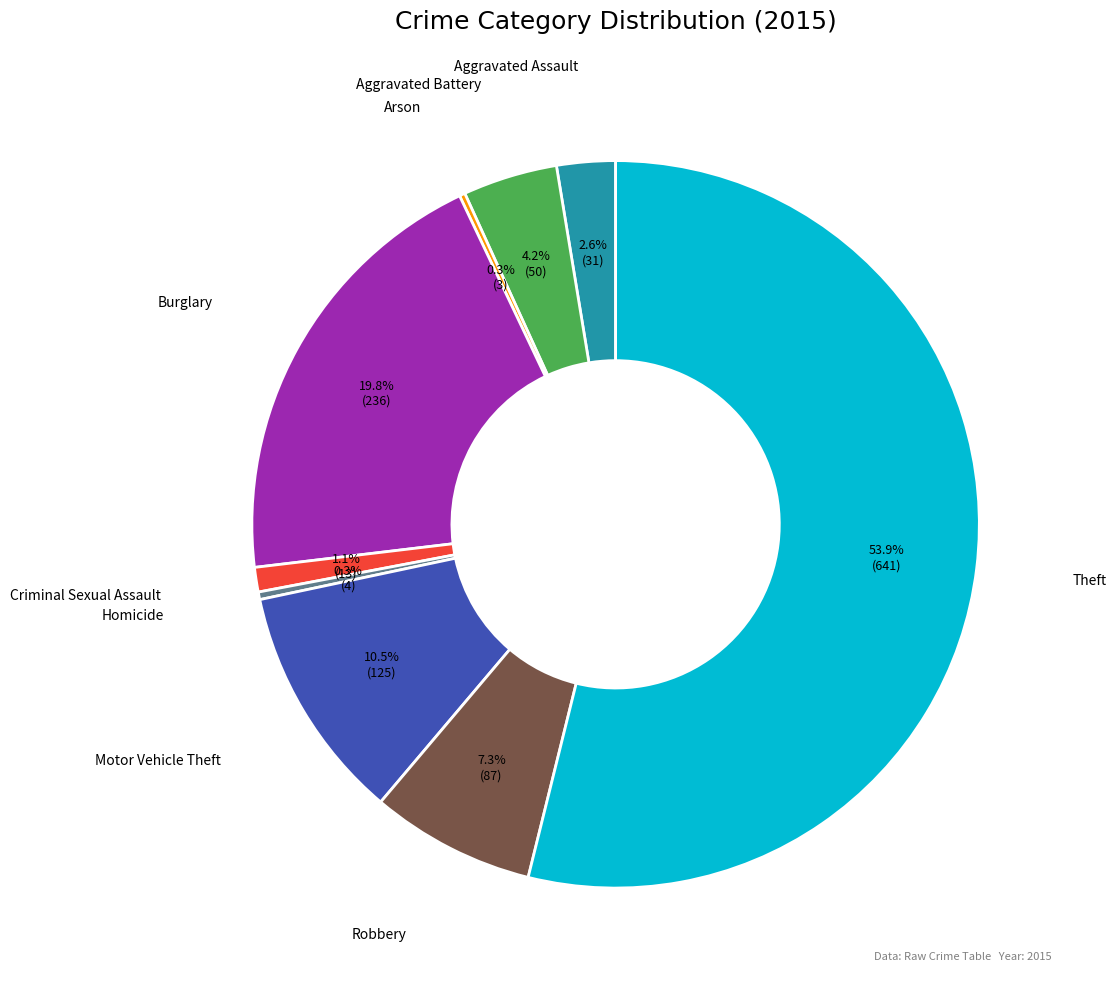

Is there a majority slice in this chart?

Yes